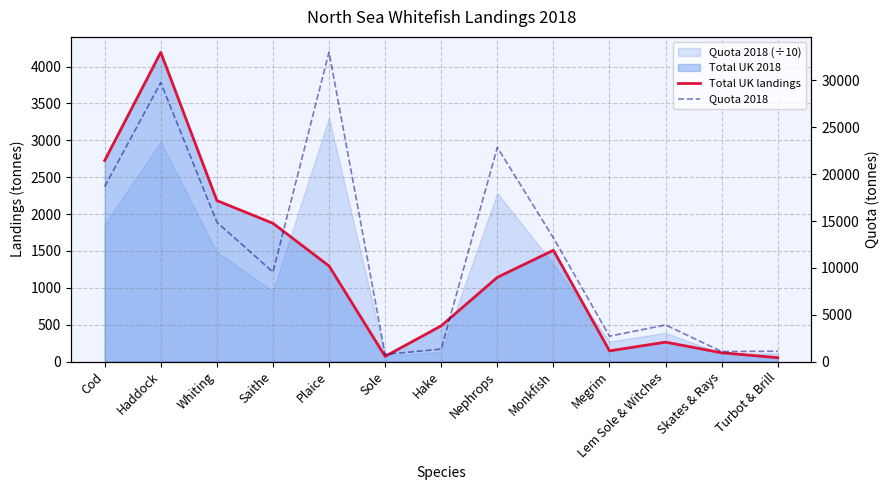

What is the difference between the maximum and second lowest values in the Quota 2018 series?

31967.2